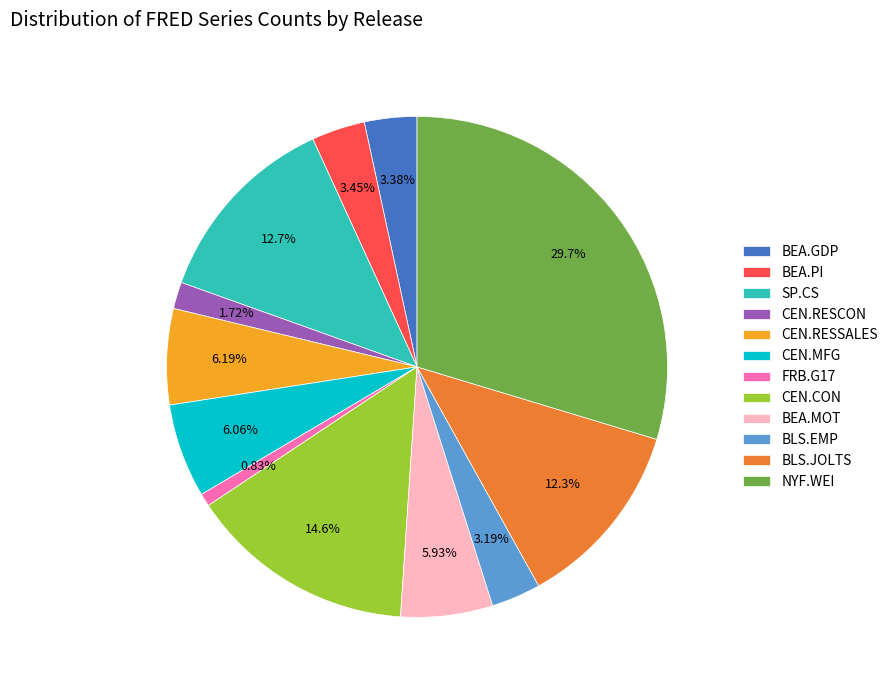

Between NYF.WEI and BEA.PI, which is larger?

NYF.WEI